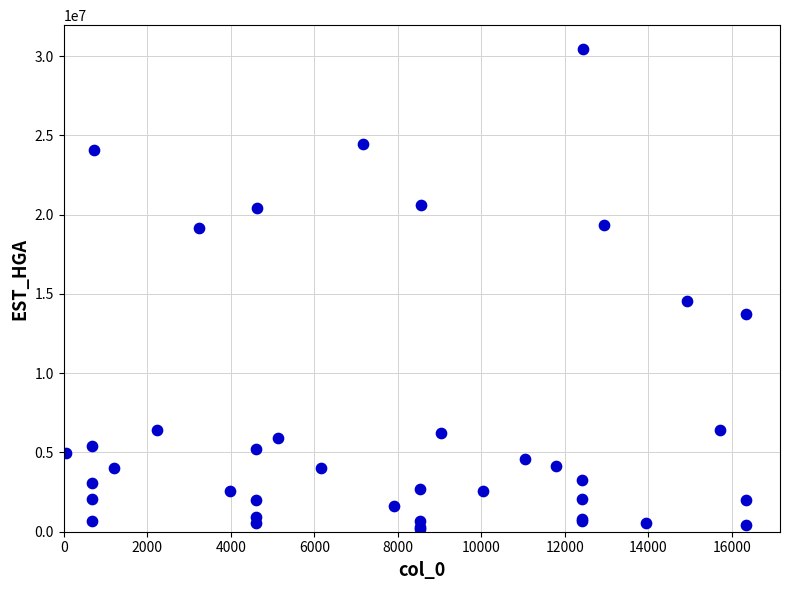

What Y value in the scatter plot is closest to 15303432?

14582285